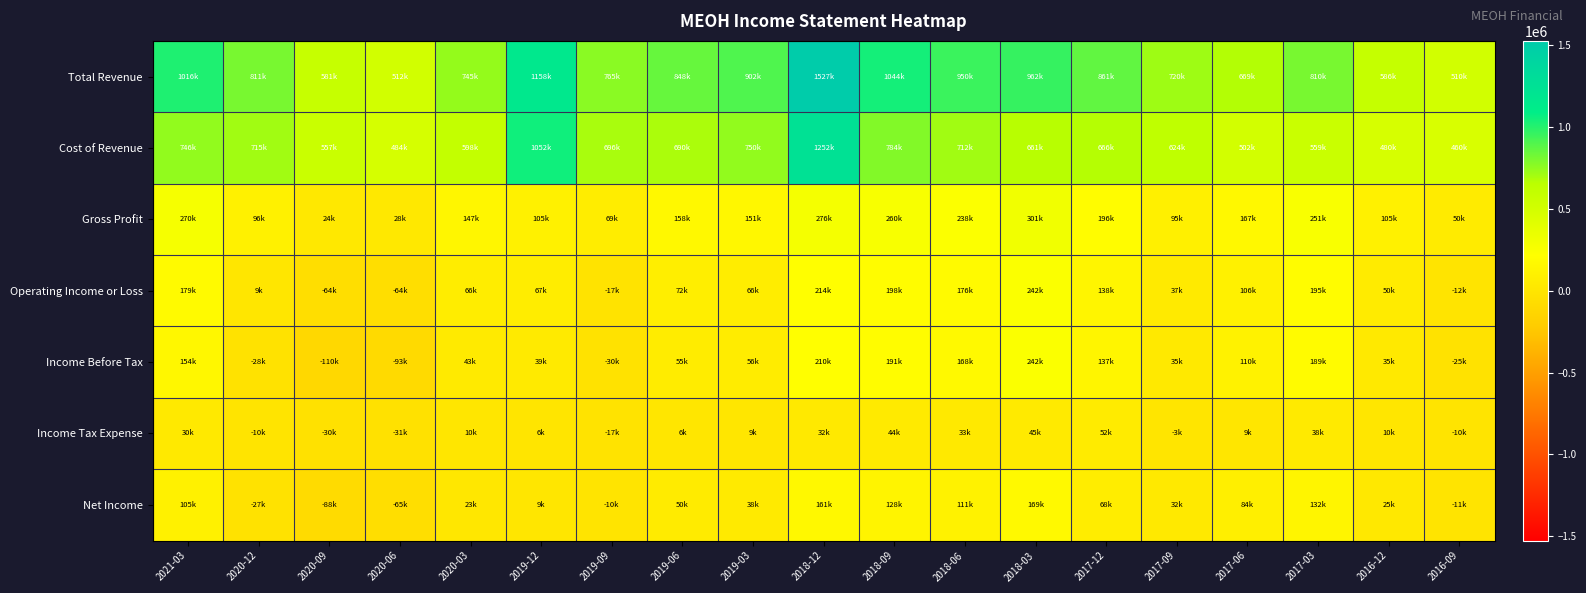

What is the spread (max minus min) of values at 2018-09?

1000000